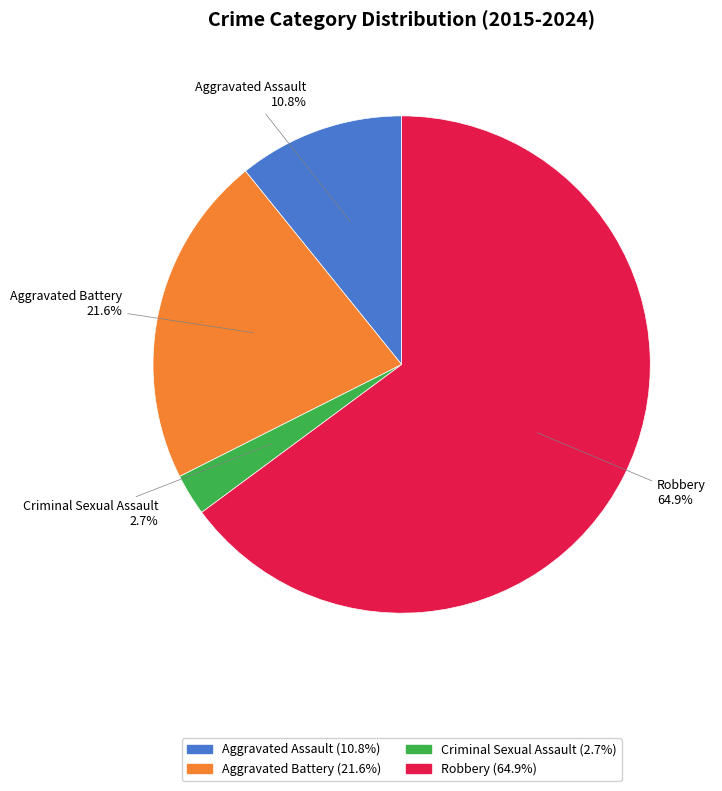

The Criminal Sexual Assault slice represents 3% of the pie. True or false?

True